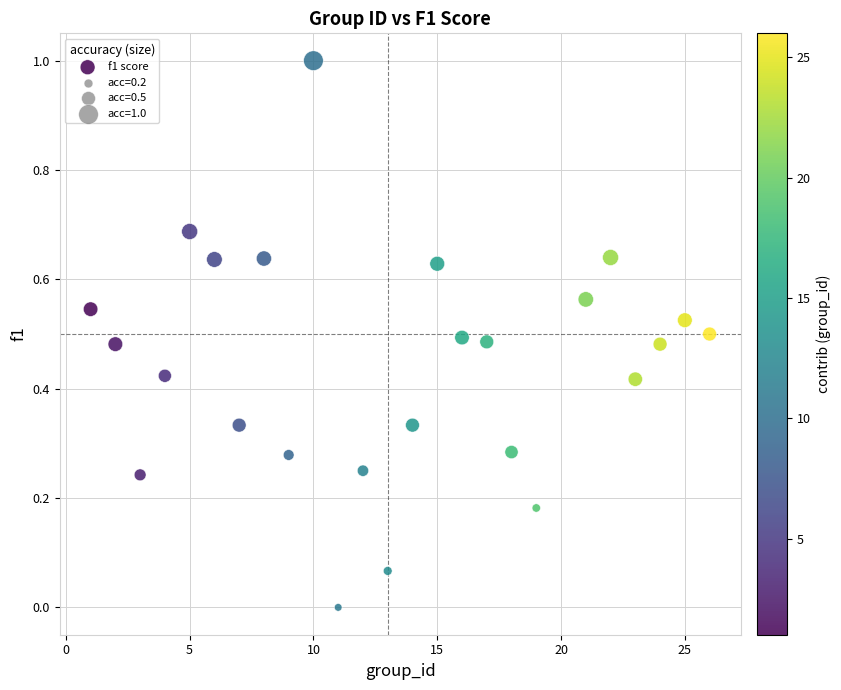

What is the range of Y values (max minus min)?

1.0